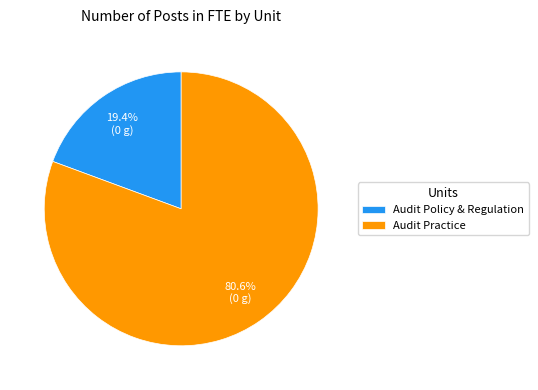

What is the total percentage of Audit Practice and Audit Policy & Regulation?

100.0%